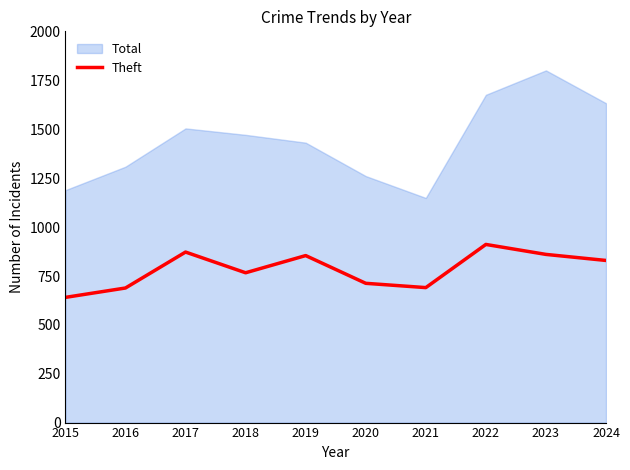

Reading left to right, what are all the values shown in this chart?

641	689	873	767	855	713	691	912	861	830